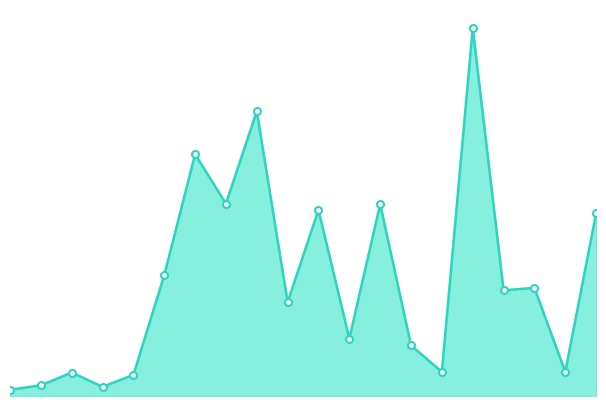

Does the chart have visible grid lines?

No